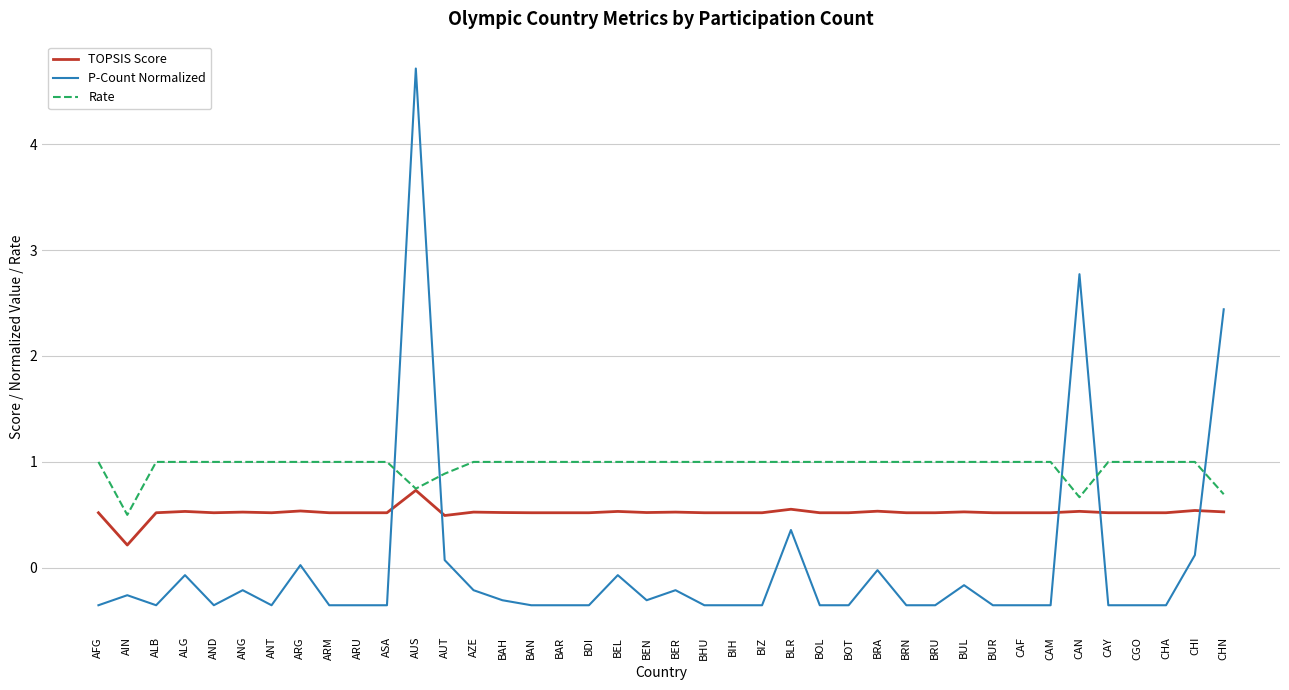

Which series ends up on top after the final intersection of Rate and P-Count Normalized?

P-Count Normalized